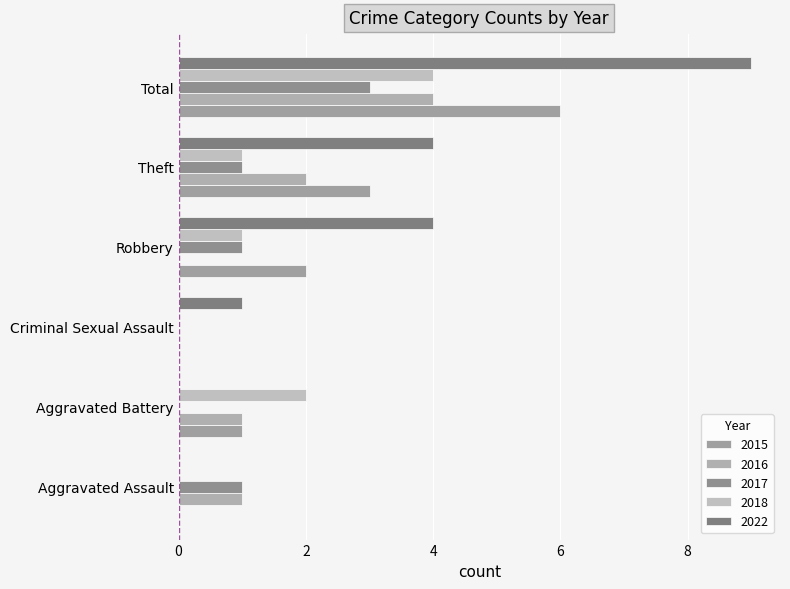

What is the difference between the highest and lowest values at Robbery?

4